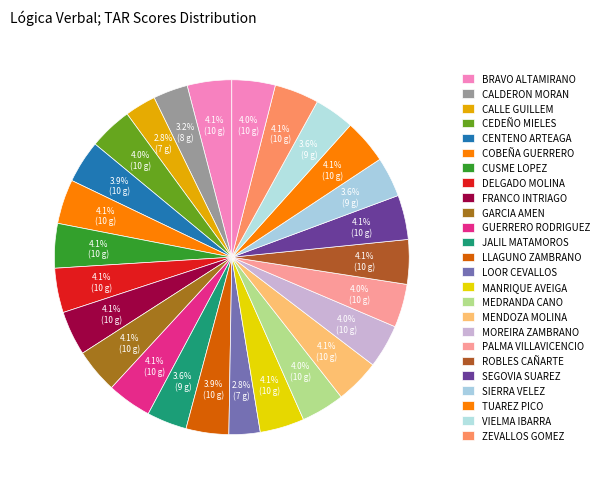

Is there a majority slice in this chart?

No